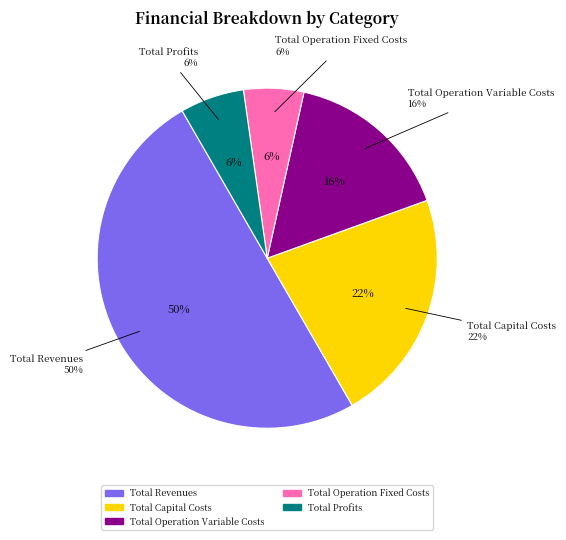

How many segments does this pie chart have?

5